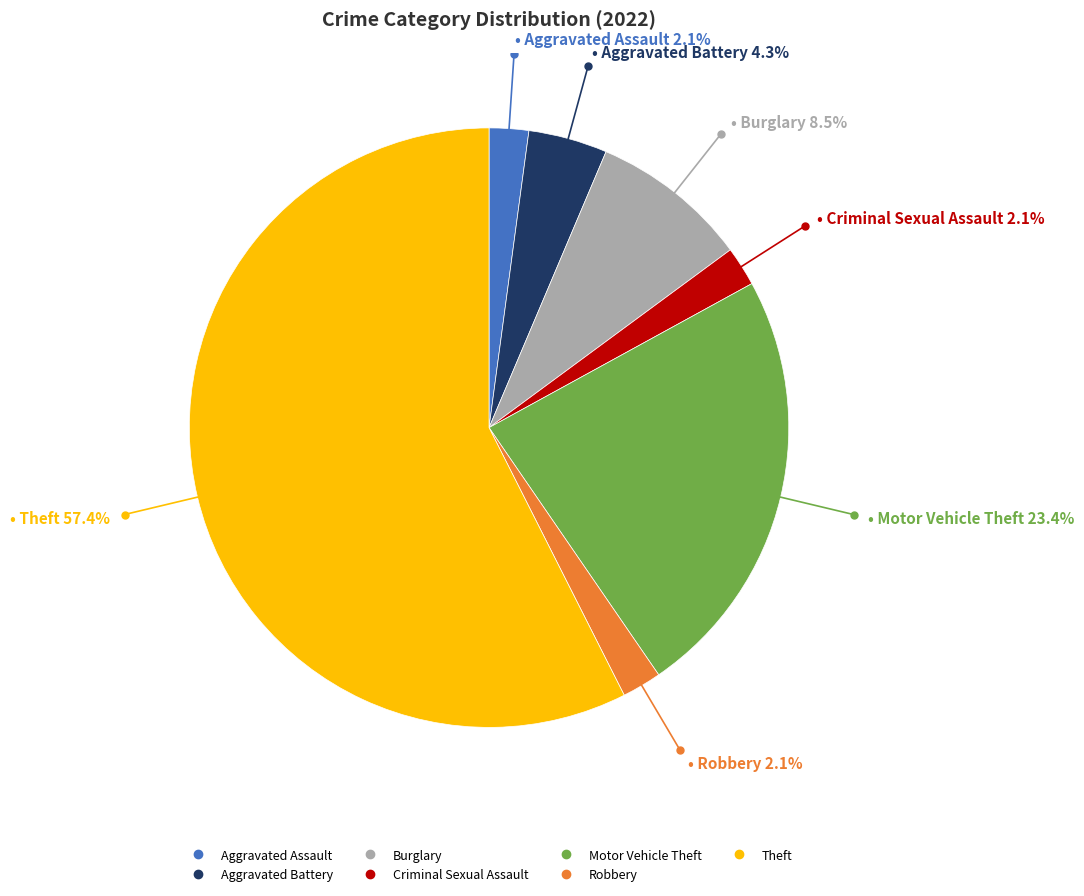

Is Theft the majority of the pie?

Yes